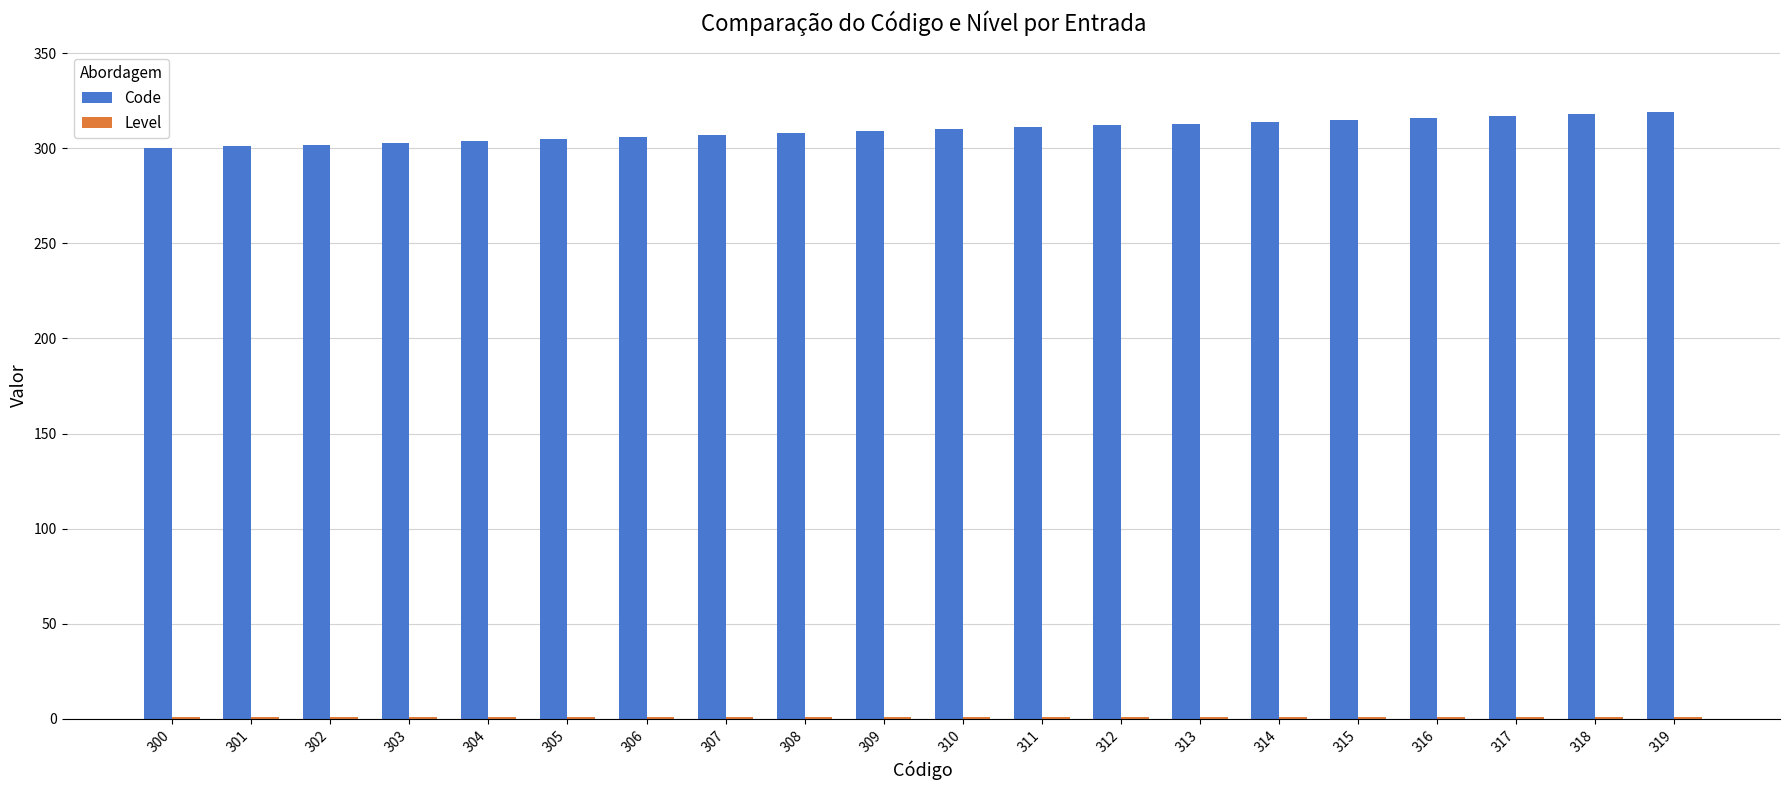

True or false: Code has a value of 312 at 312.

True